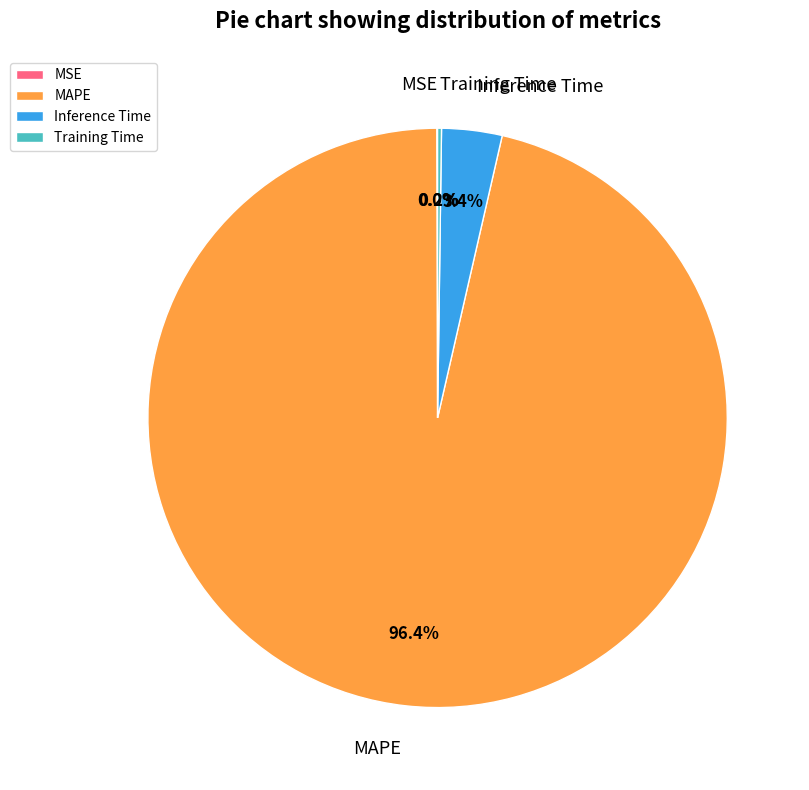

What percentage is NOT represented by MAPE?

3.6%